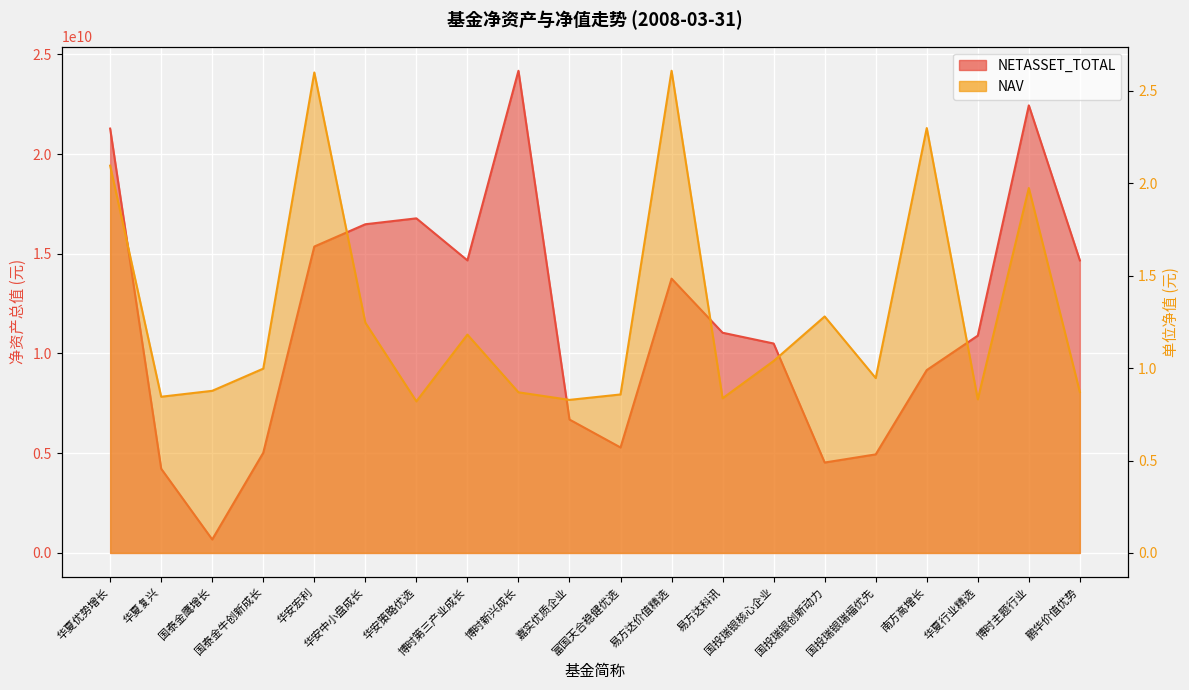

The NETASSET_TOTAL series shows 676006444.1 at 国泰金鹰增长. True or false?

True